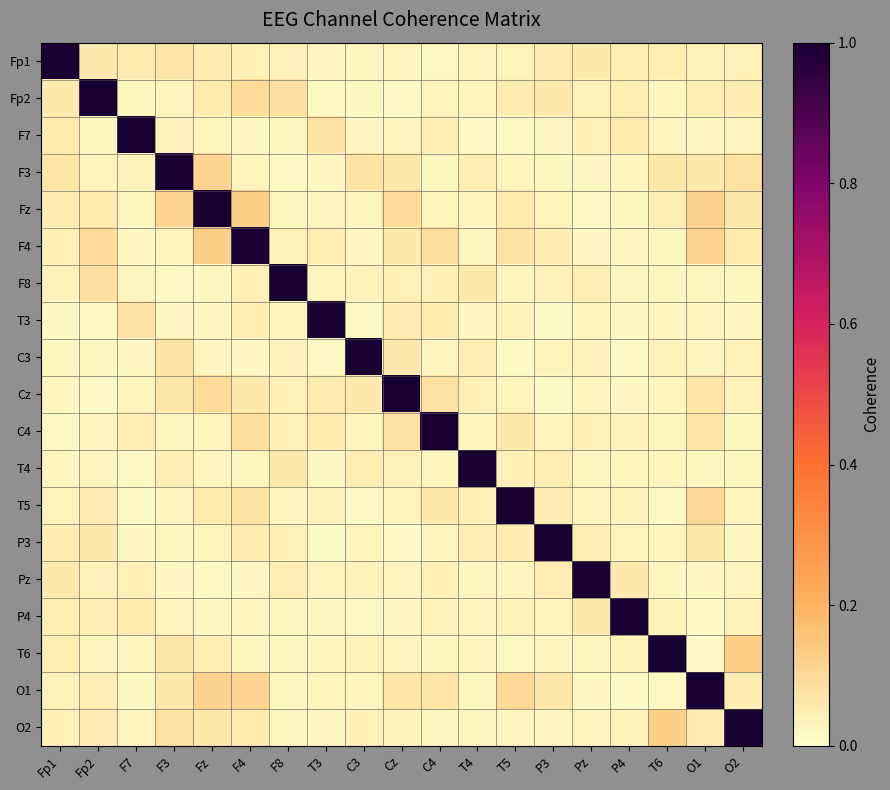

Count the number of categories in the chart.

19